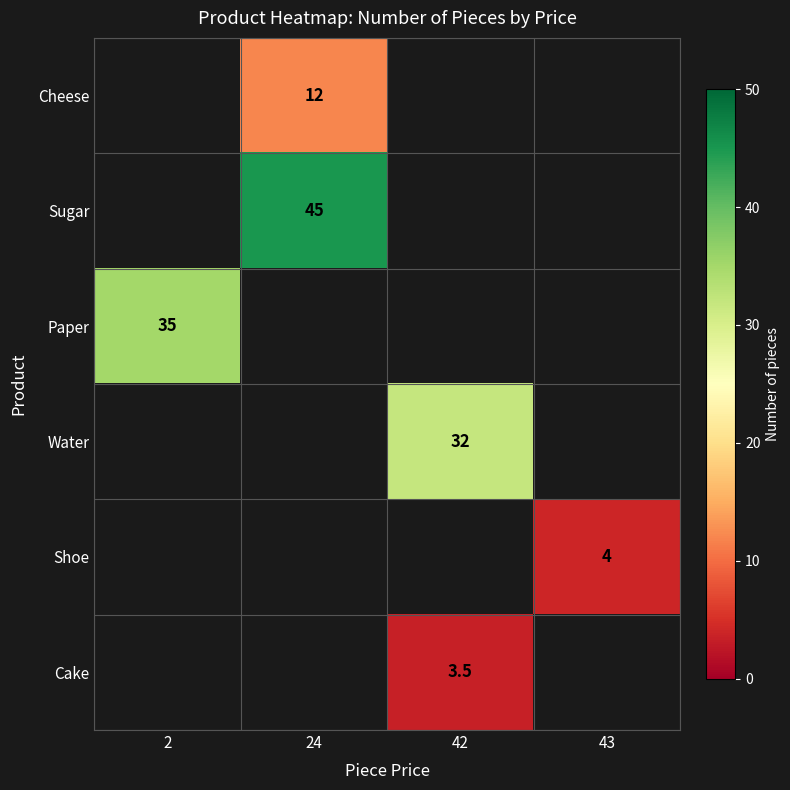

The Paper series shows 35.0 at 2. True or false?

True